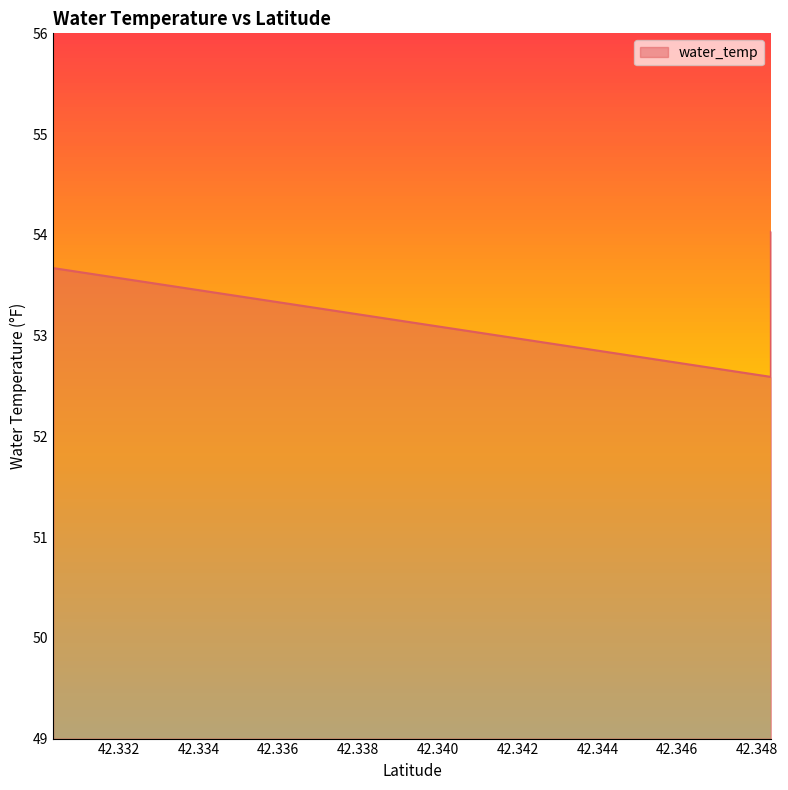

How many series are shown in this chart?

1